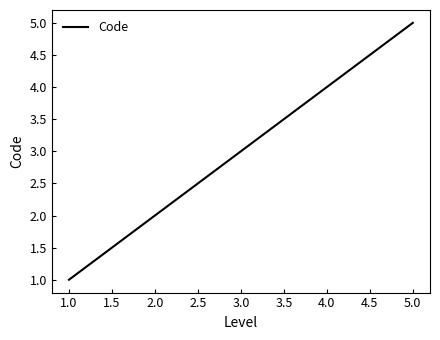

What is the difference between the maximum and minimum values?

4